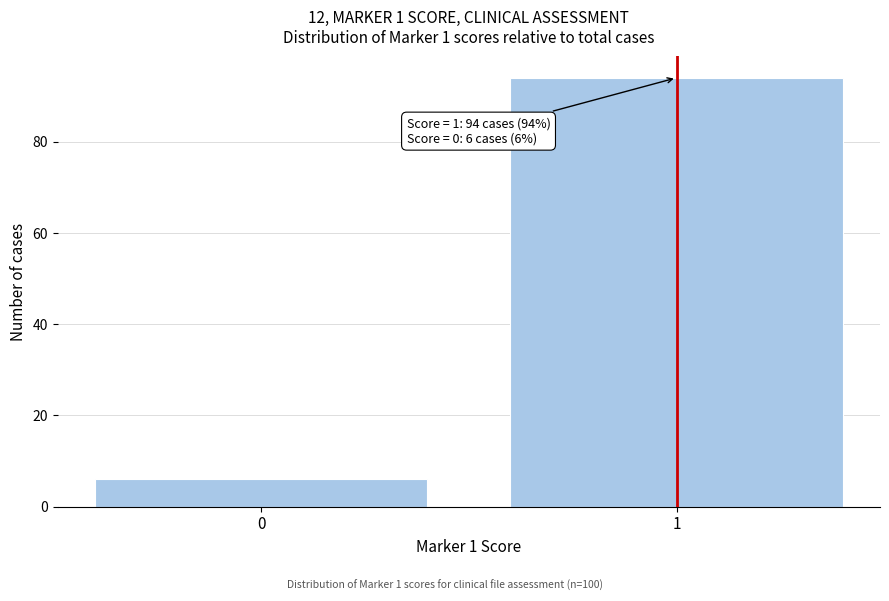

Reading left to right, what are all the values shown in this chart?

6	94